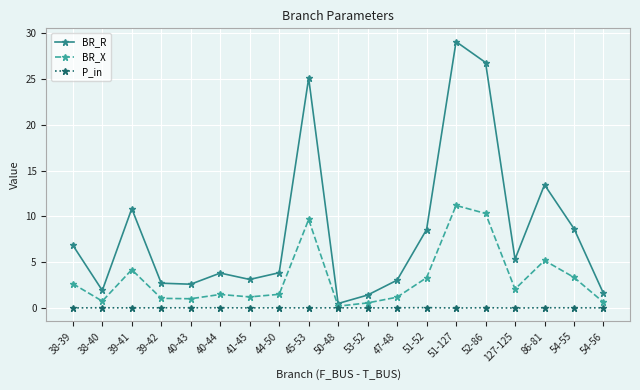

What is the average value of the BR_R series?

8.4